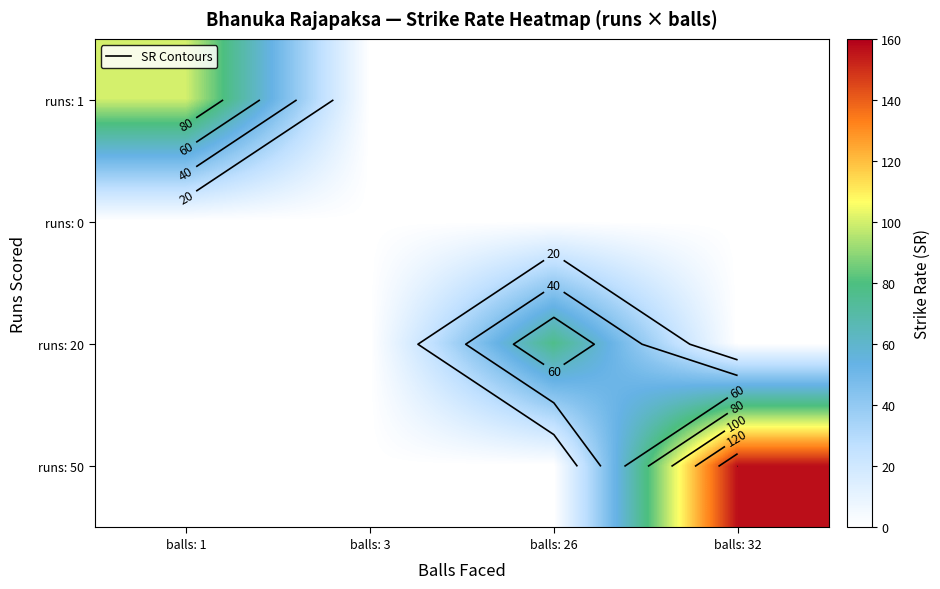

Which series has the largest total across all categories?

runs: 50